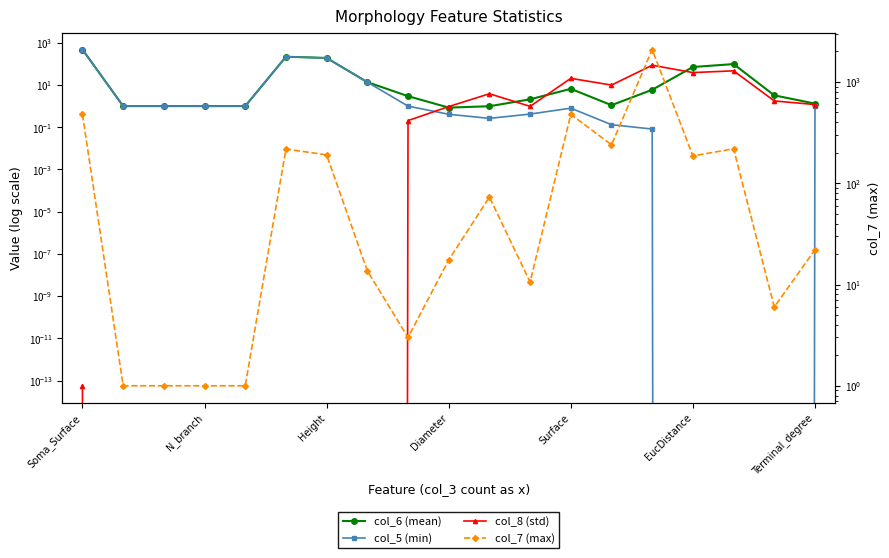

How many interior local valleys does the col_8 (std) series have?

3